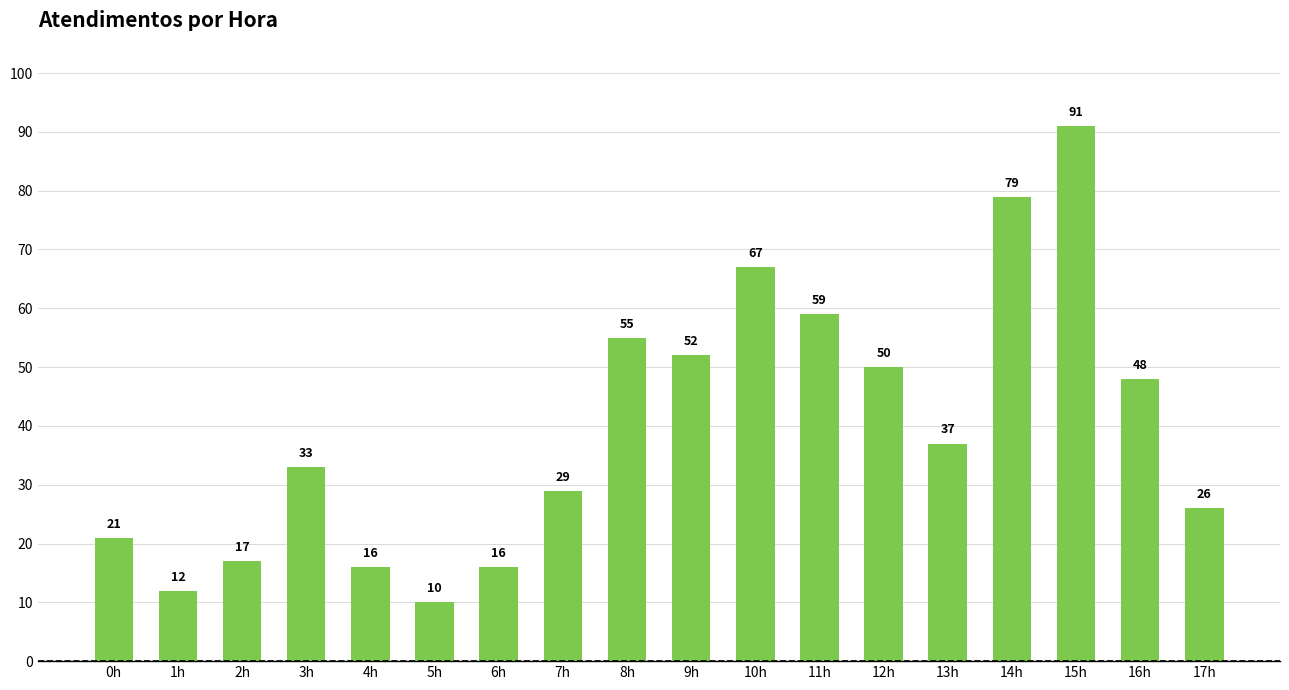

Which has a higher value, 11h or 7h?

11h